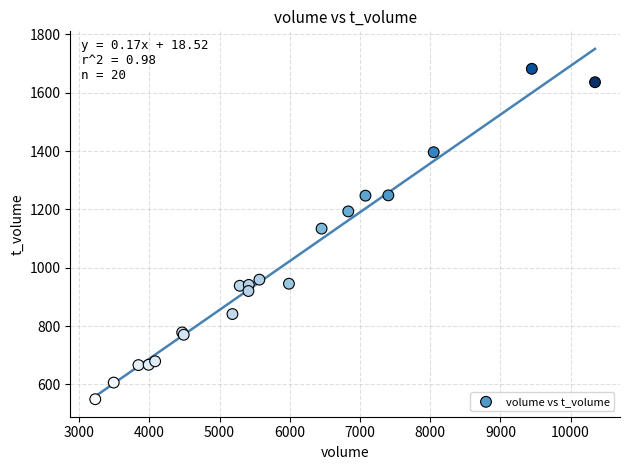

What Y value in the scatter plot is closest to 1115?

1134